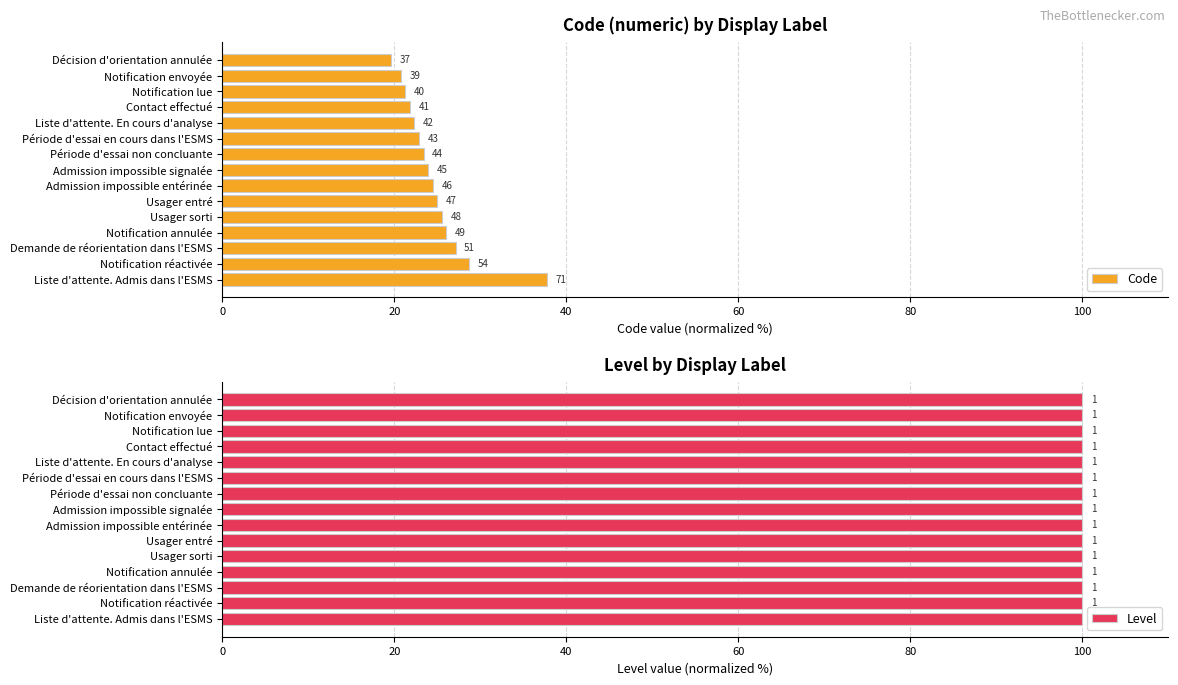

Is the value of Code at 10 greater than the value of Level at 100?

Yes